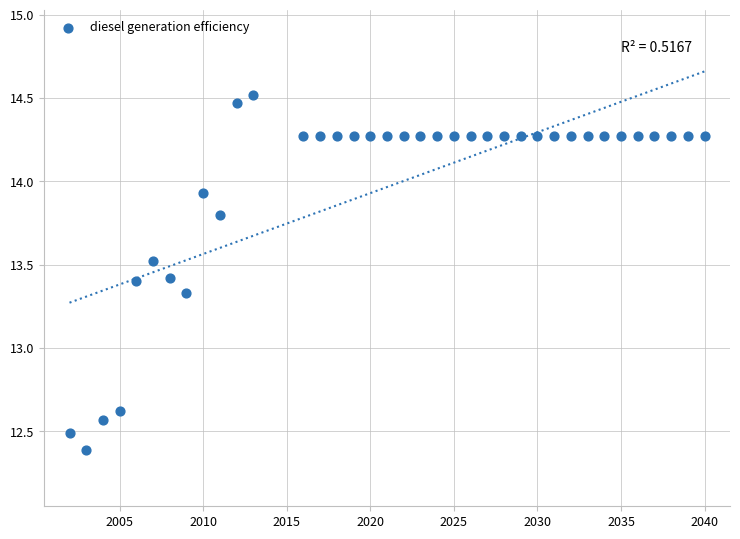

What is the range of Y values (max minus min)?

2.1